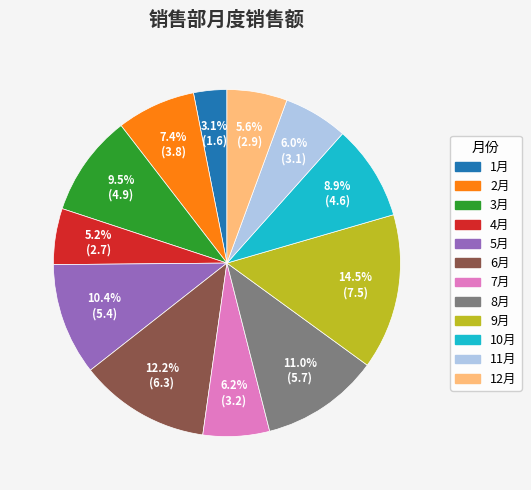

To the nearest percent, what percentage of the pie is 7月?

6%